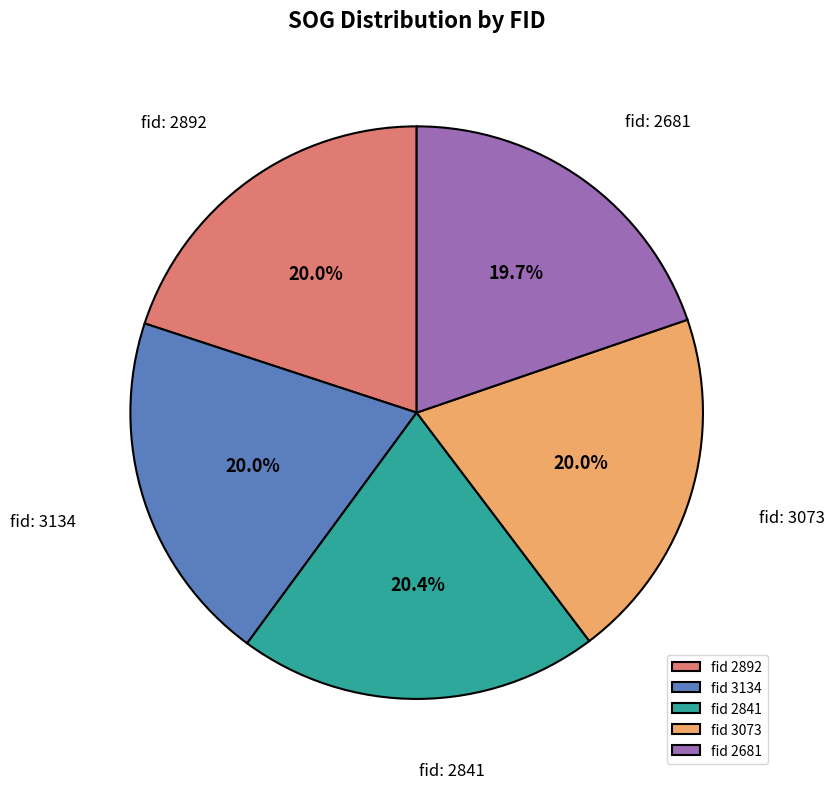

Is there any slice that represents more than half of the pie?

No